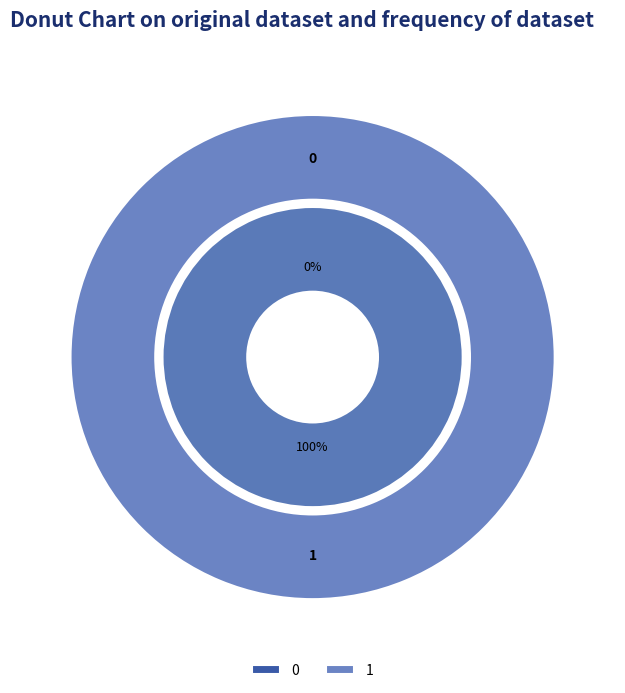

To the nearest percent, what is the difference between the 1 and 0 slice percentages?

100%